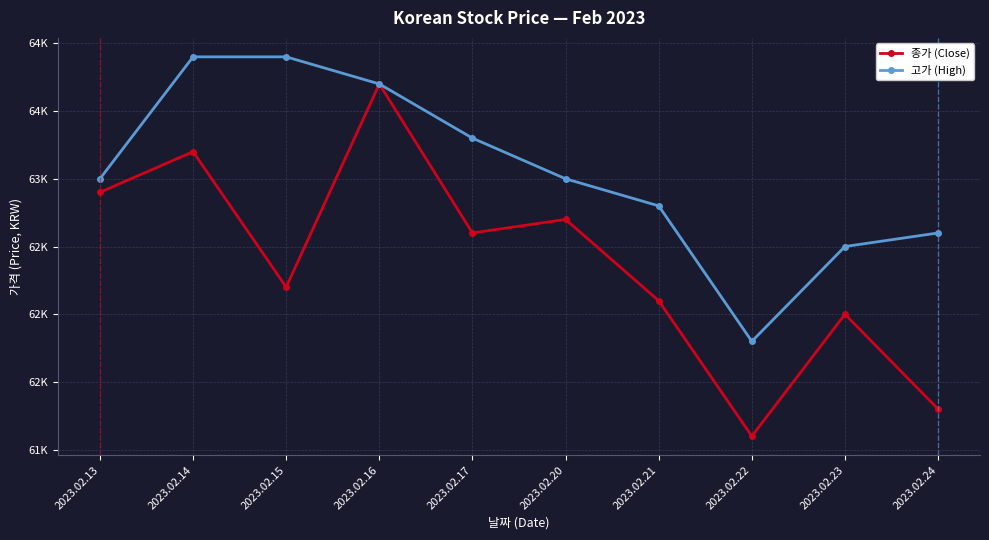

Where is 고가 (High) nearest to the value 62850?

2023.02.21